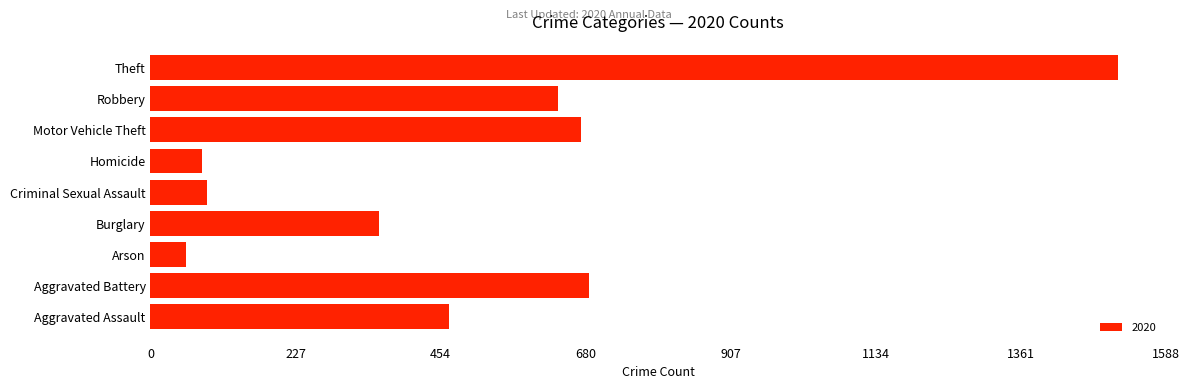

The chart shows a value of 637 at Robbery. True or false?

True